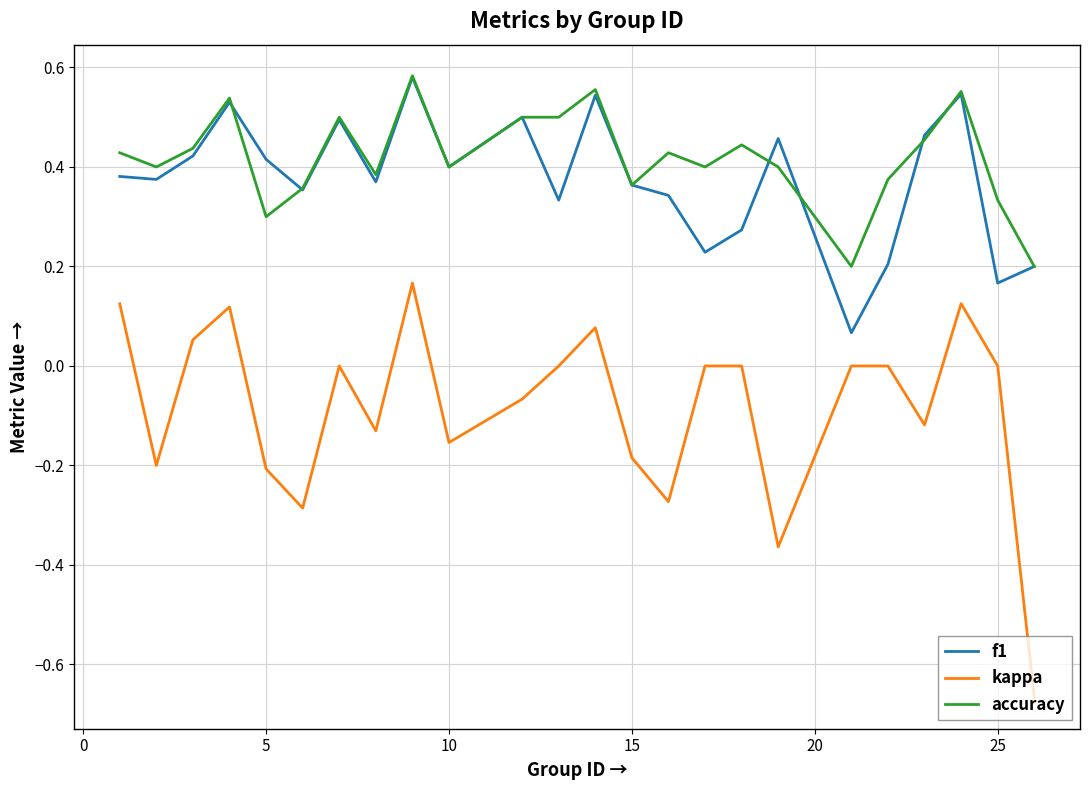

Which series has the largest range (max minus min)?

kappa